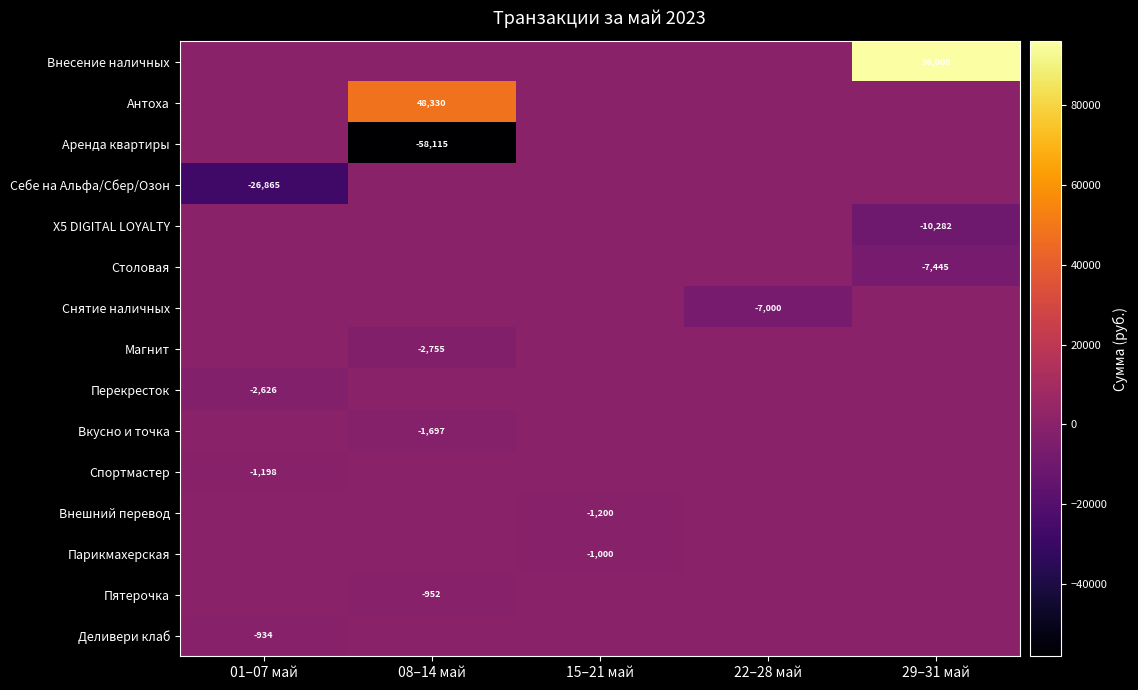

The value of Пятерочка at 08–14 май is -952. True or false?

True